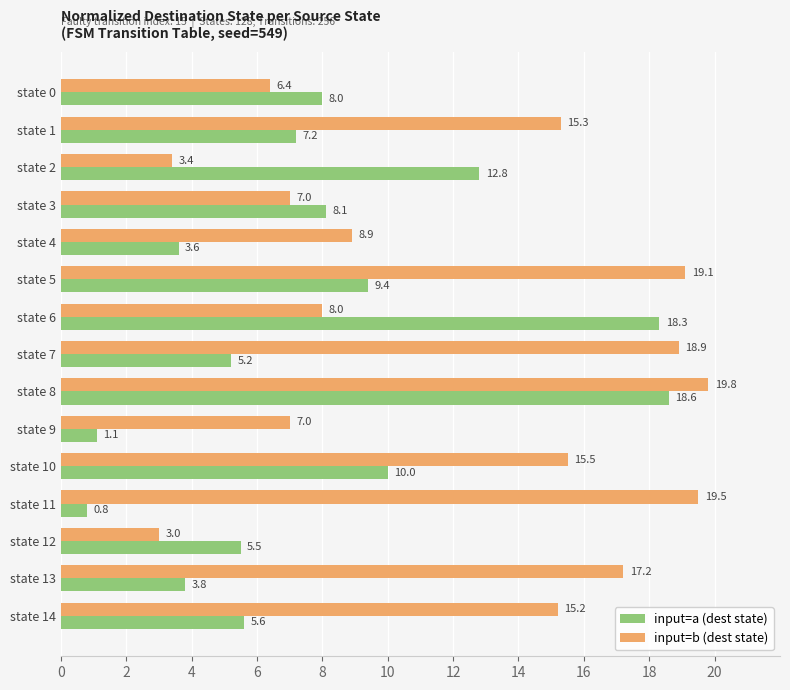

Rank the series at state 1 from highest to lowest value.

input=b (dest state), input=a (dest state)